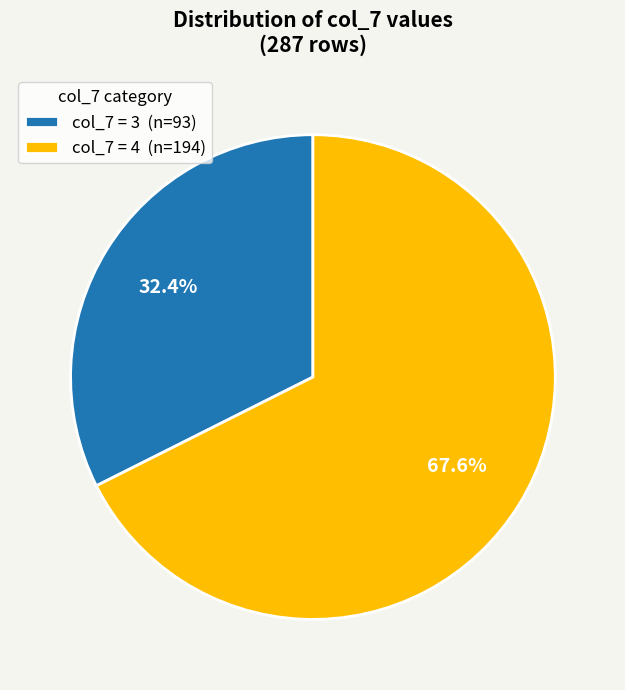

How many slices are in this pie chart?

2